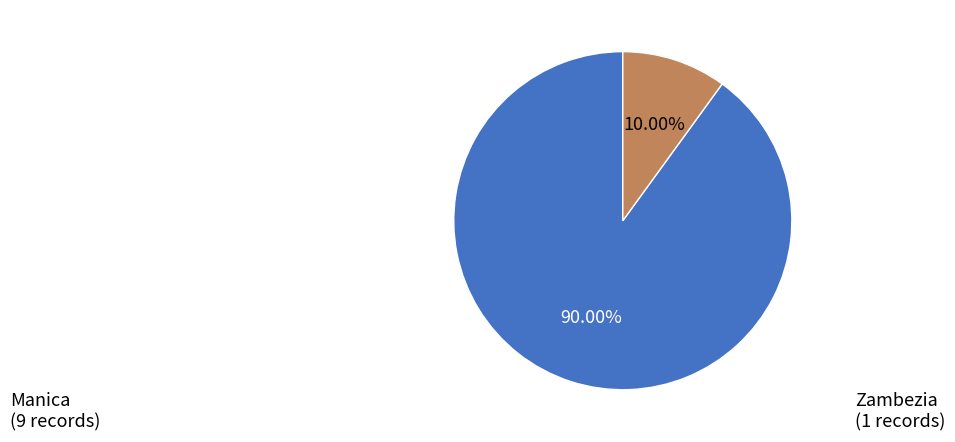

What portion of the pie excludes Zambezia?

90.0%